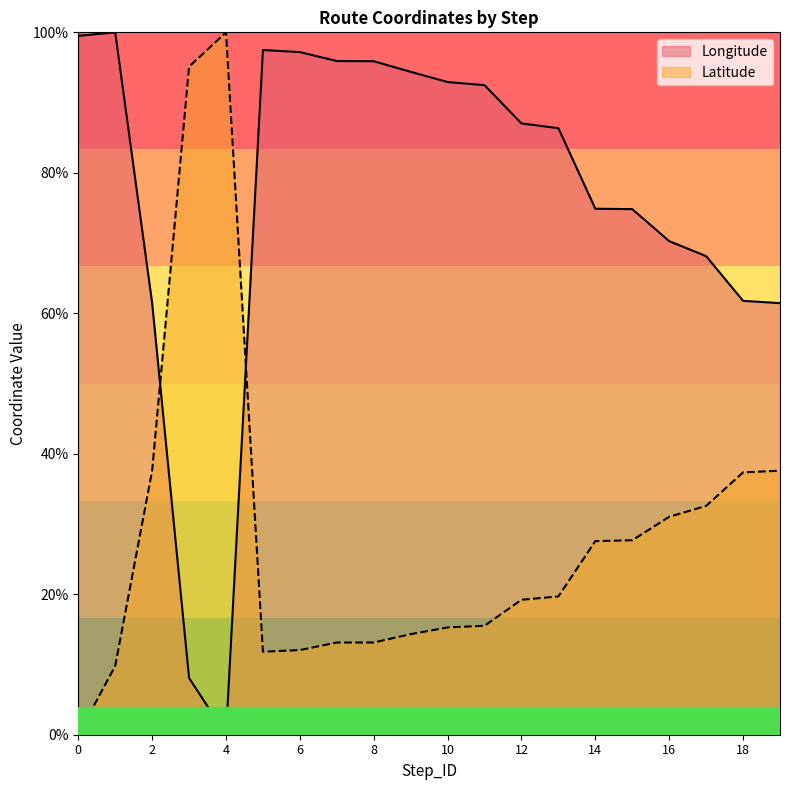

How many lines are shown in the chart?

2